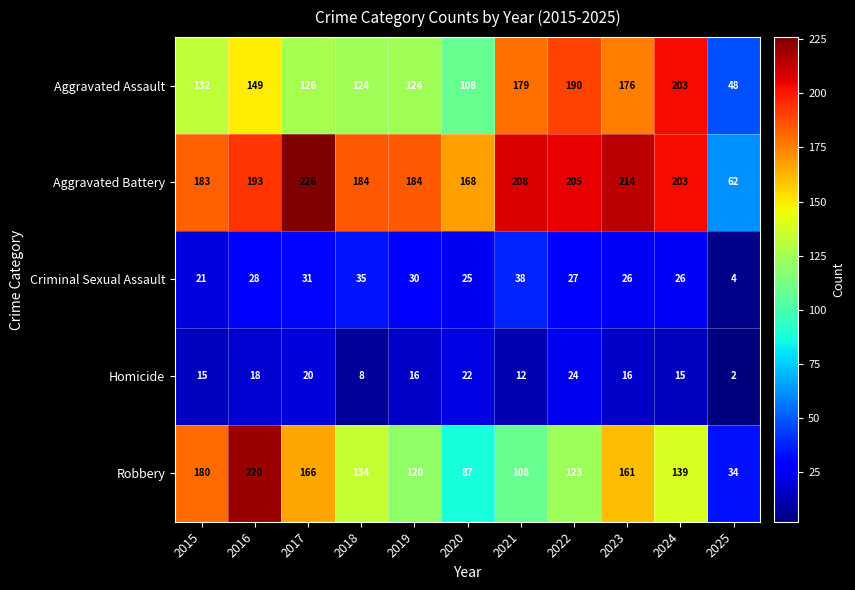

At which category is the sum across all series the highest?

2016